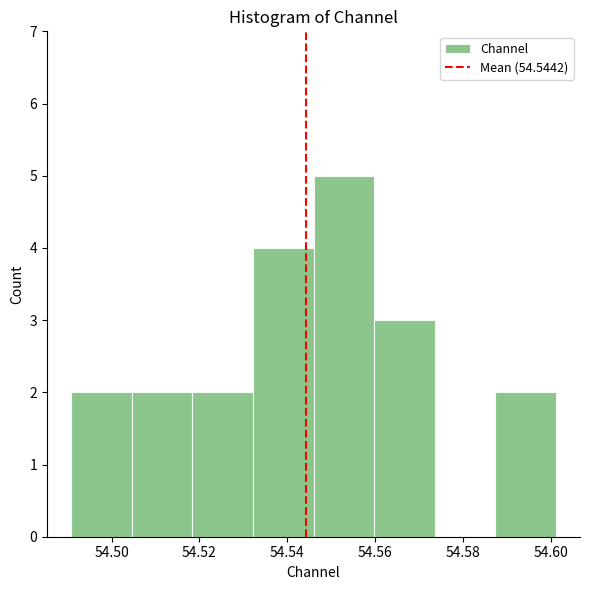

Reading left to right, transcribe this chart: for each bar, give the range it covers on the x-axis and its height. Neither the bar edges nor the heights are printed on the chart, so give them approximately, as read against the axes.

54.490 to 54.504: 2
54.504 to 54.518: 2
54.518 to 54.532: 2
54.532 to 54.546: 4
54.546 to 54.560: 5
54.560 to 54.574: 3
54.574 to 54.588: 0
54.588 to 54.602: 2